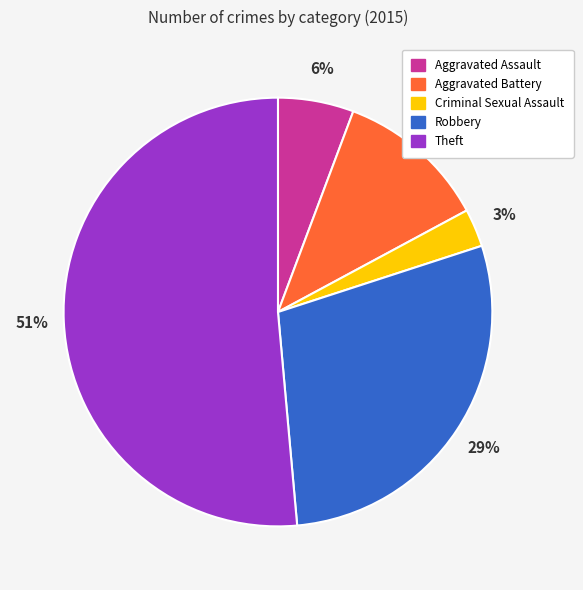

Which has a higher value, Criminal Sexual Assault or Theft?

Theft